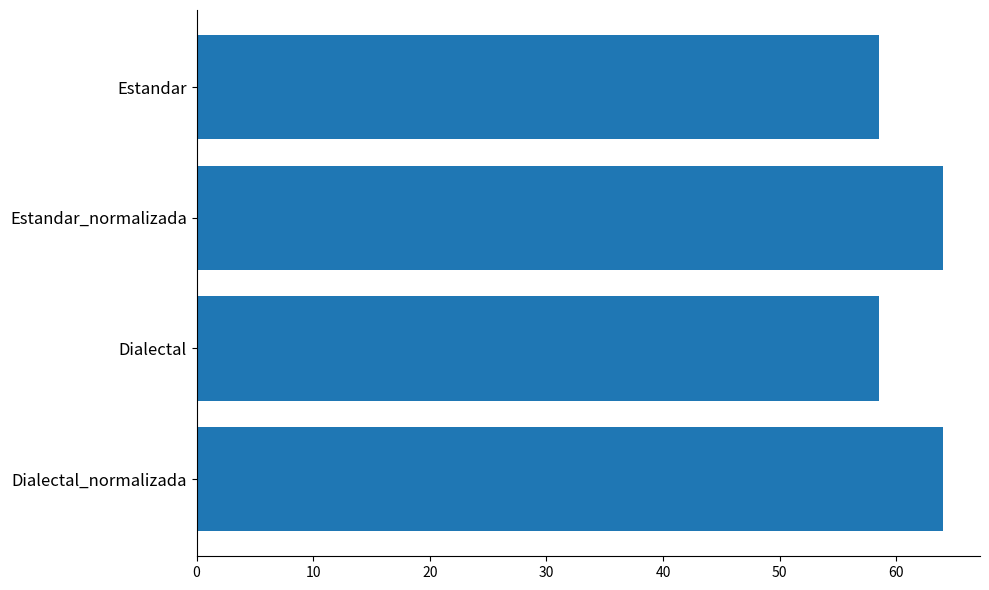

True or false: the data shows 83.7 at Estandar_normalizada.

False